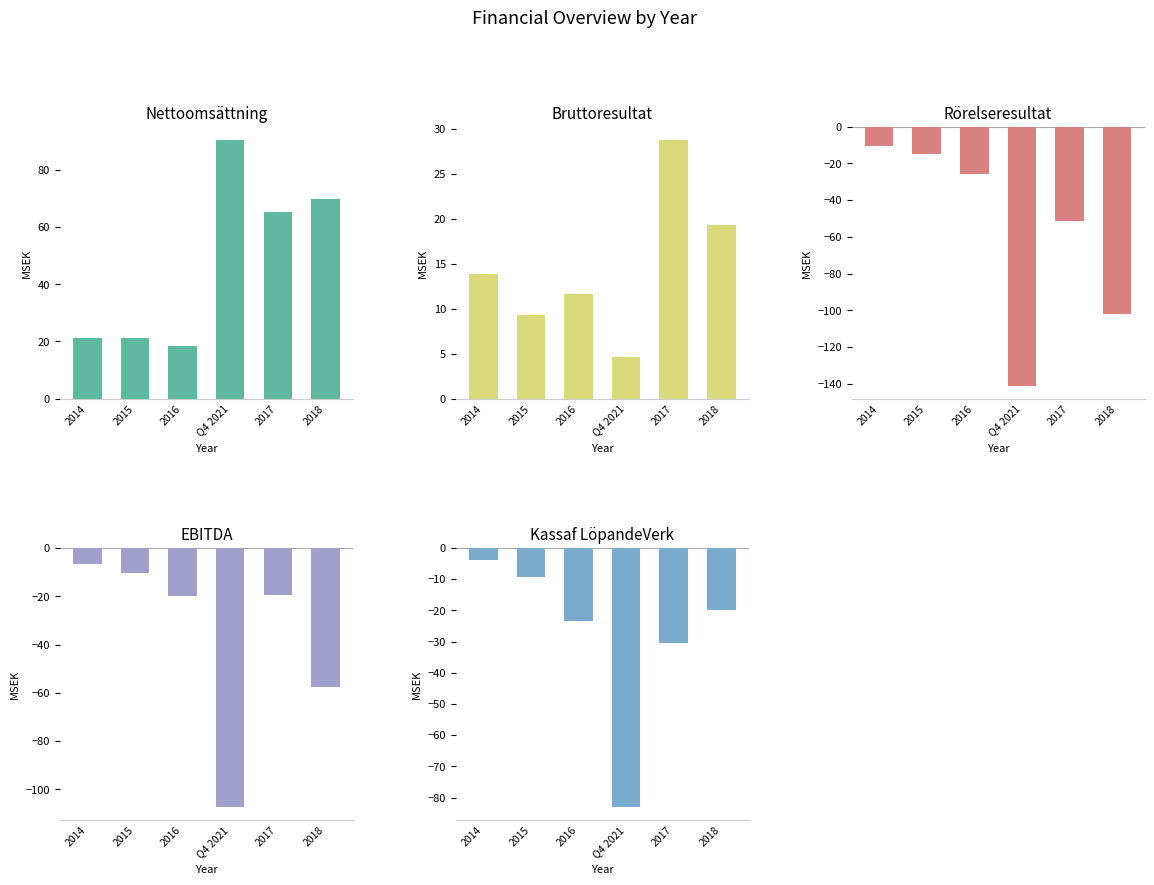

Reading left to right, list all the values displayed in this chart.

Nettoomsättning: 21.0	21.1	18.2	90.7	65.5	69.8
Bruttoresultat: 13.8	9.3	11.7	4.6	28.8	19.3
Rörelseresultat: -10.6	-14.8	-25.9	-140.9	-51.3	-102.2
EBITDA: -6.5	-10.4	-19.7	-107.2	-19.6	-57.5
Kassaf LöpandeVerk: -3.8	-9.3	-23.5	-83.0	-30.4	-19.7